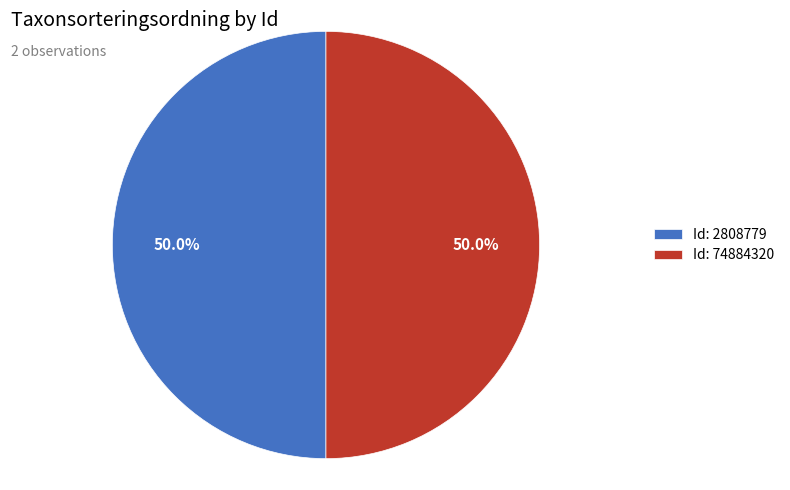

How much of the chart is everything except Id: 74884320?

50.0%